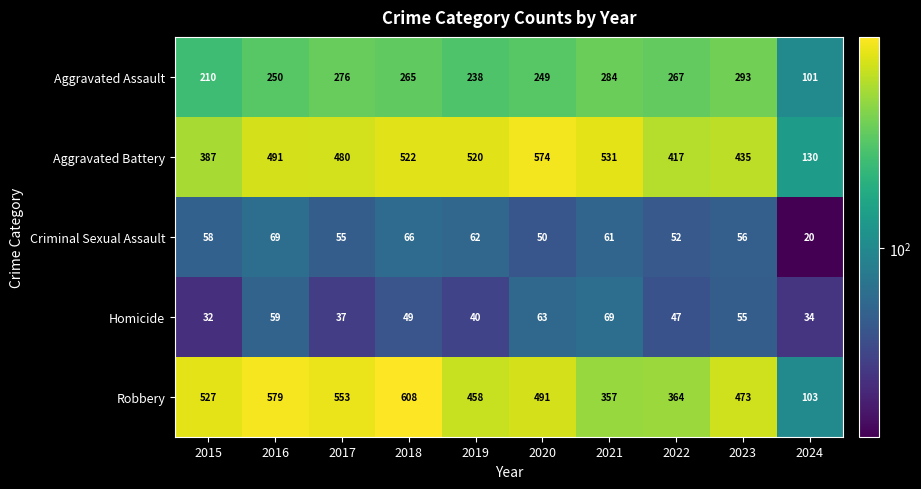

The Homicide series shows 32 at 2015. True or false?

True